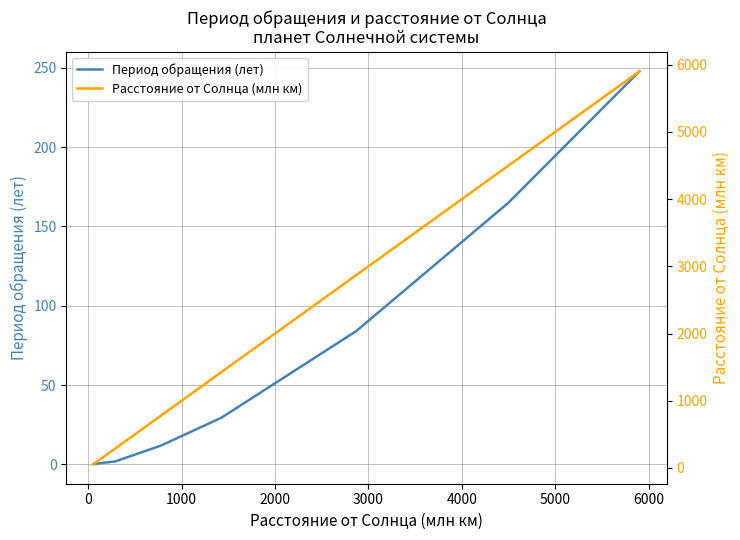

What is the highest value of the Период обращения (лет) series?

247.7